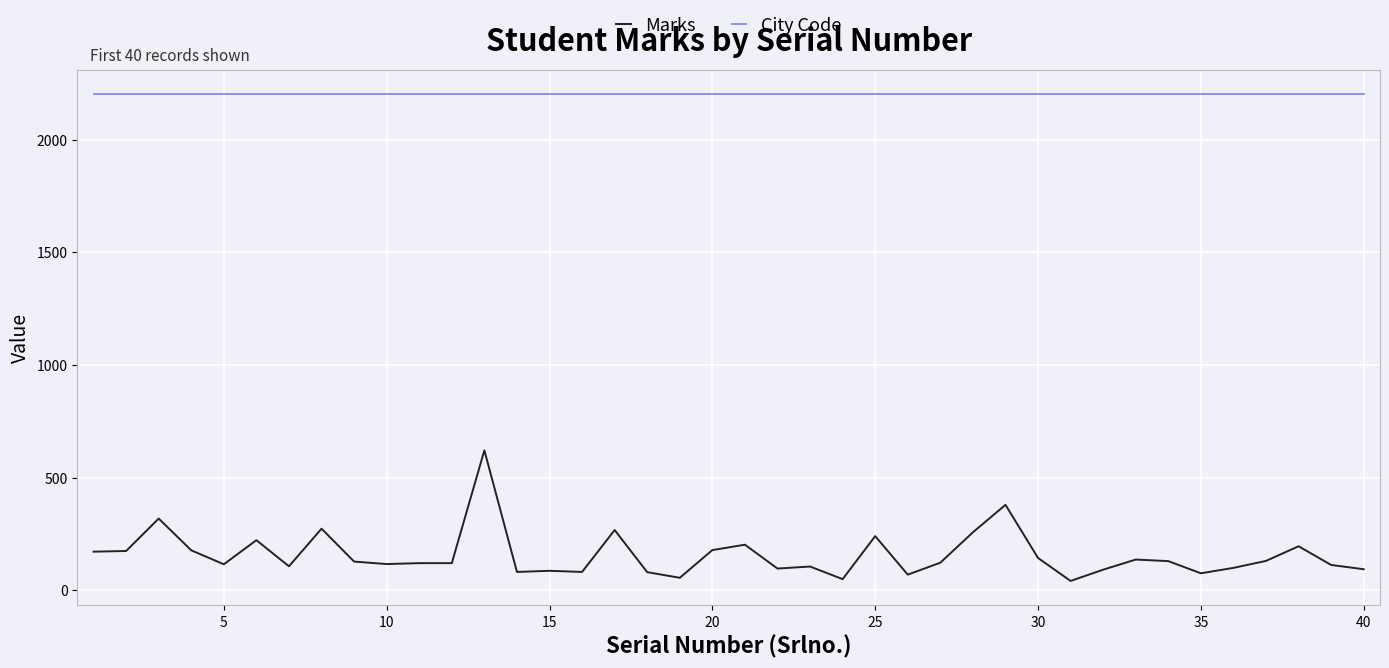

True or false: Marks and City Code intersect in this chart.

False